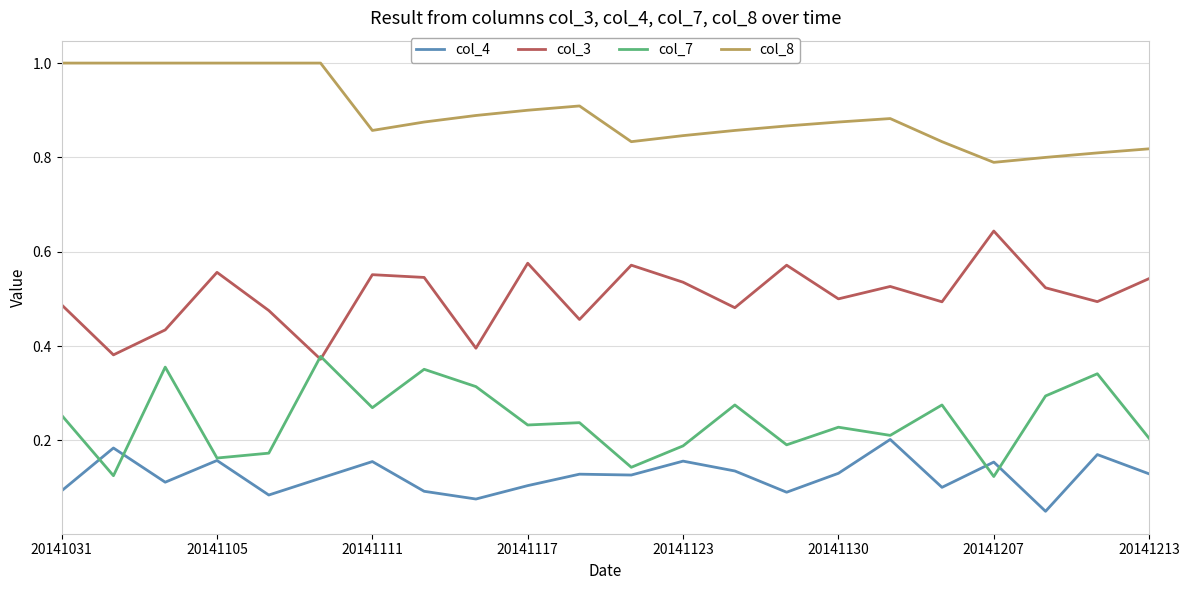

Rank the series by their maximum value, from lowest to highest.

col_4, col_7, col_3, col_8